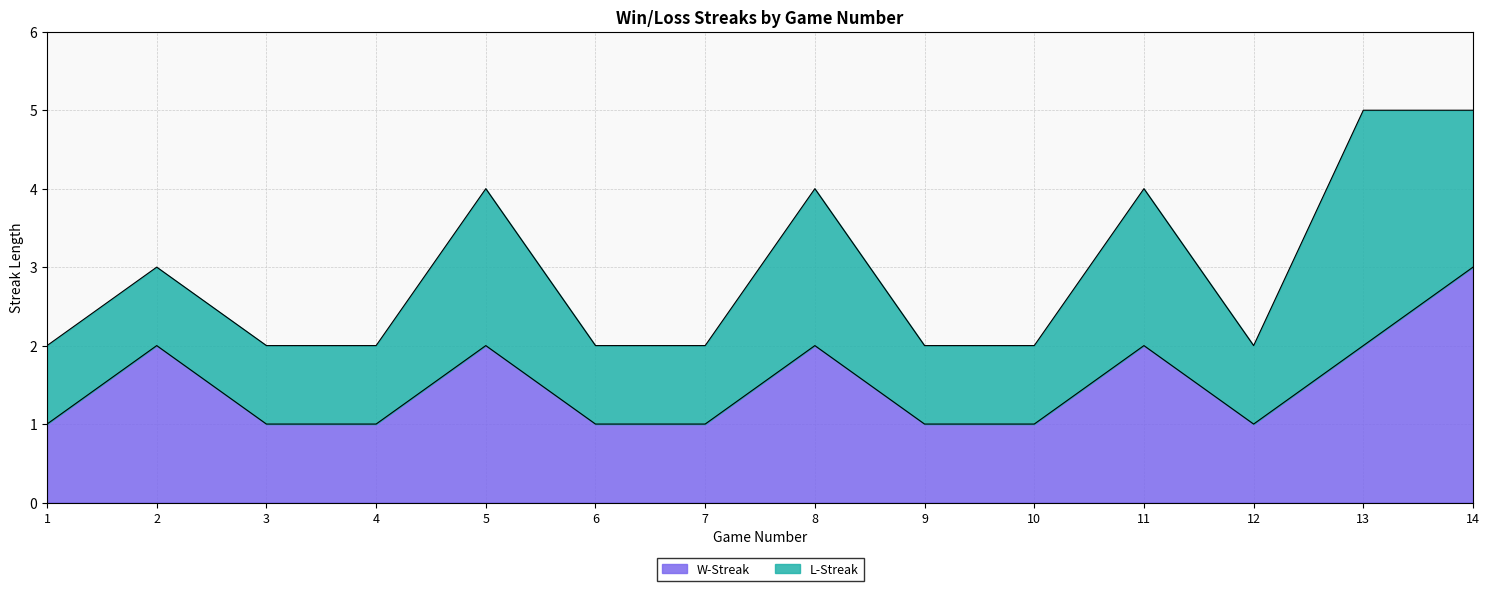

Is it true that the value at 1 is 1?

True